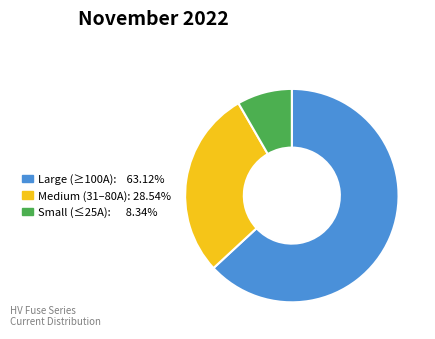

Is there a majority slice in this chart?

Yes